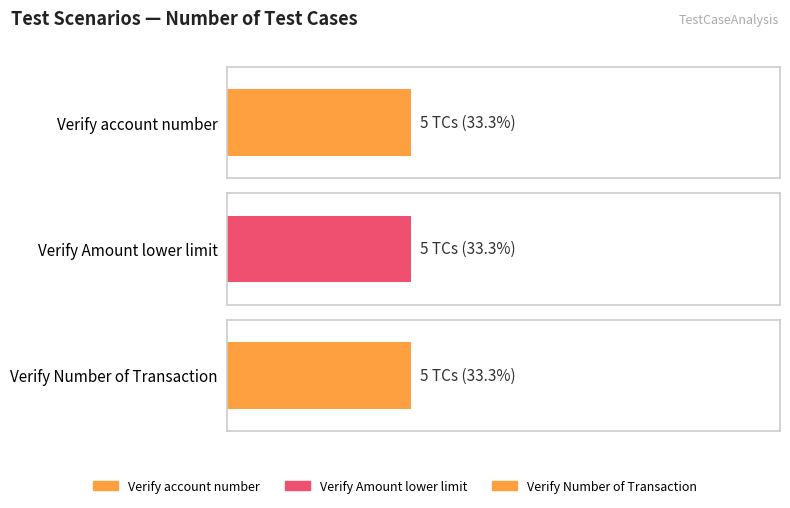

Which series changed the most between Verify Amount lower limit and Verify Number of Transaction?

Verify account number